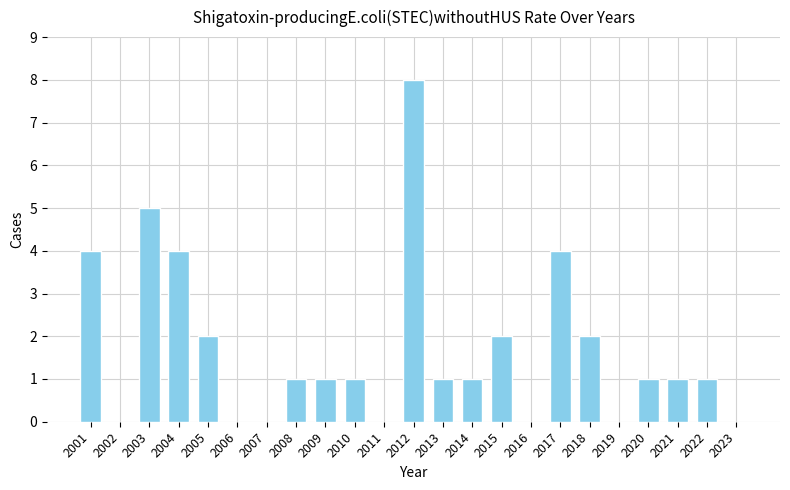

Reading left to right, extract all data points from this chart.

4	0	5	4	2	0	0	1	1	1	0	8	1	1	2	0	4	2	0	1	1	1	0